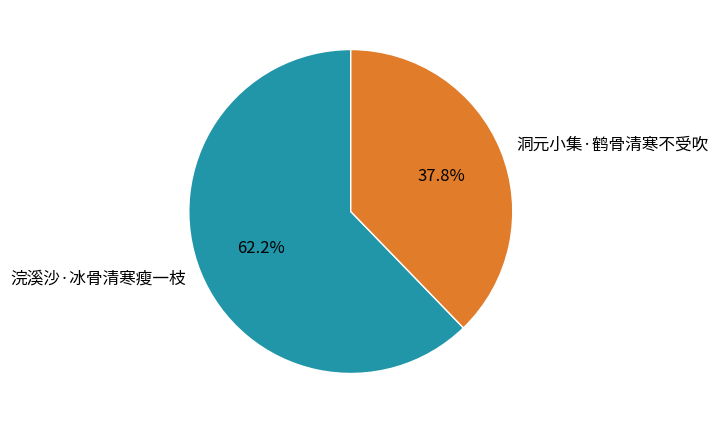

What is the ratio of the value at 洞元小集·鹤骨清寒不受吹 to the value at 浣溪沙·冰骨清寒瘦一枝?

0.6